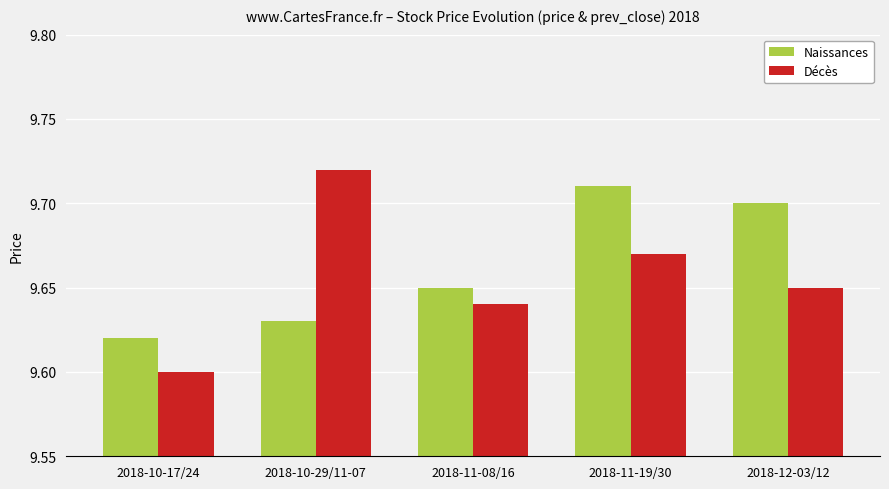

What is the sum of the Naissances values at 2018-12-03/12 and 2018-10-17/24?

19.3